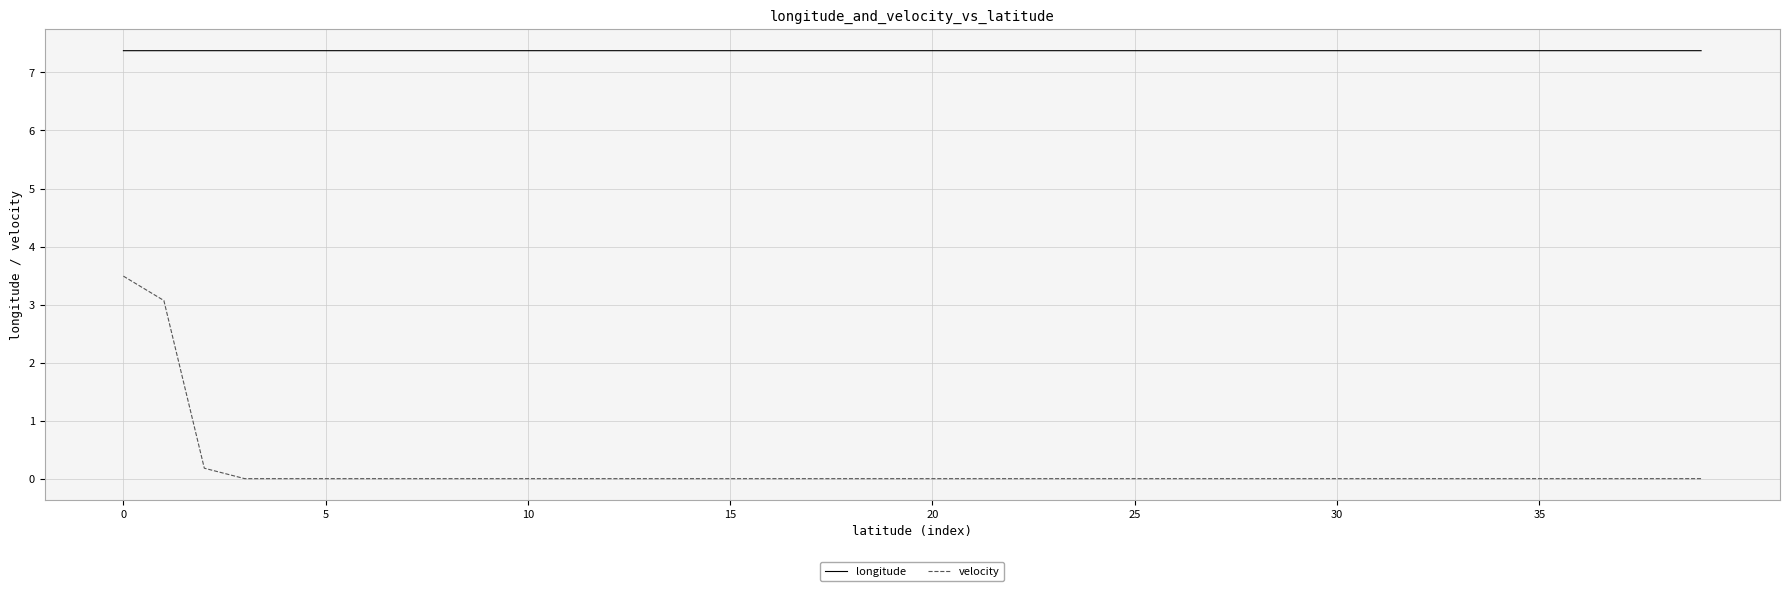

Is this an area chart (filled region under the line)?

No